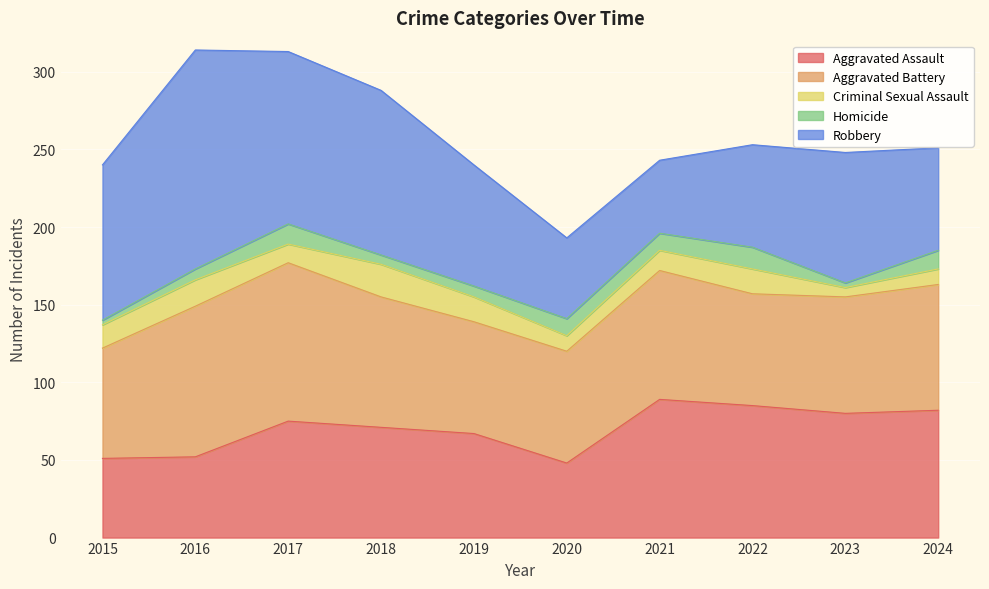

What is the value of the Robbery point at the 1st from the left?

100